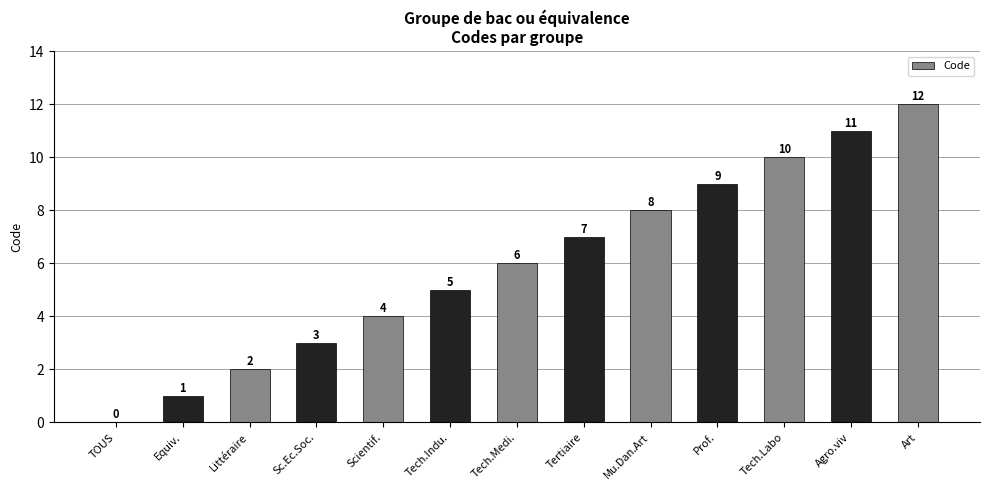

Reading left to right, what are all the values shown in this chart?

0	1	2	3	4	5	6	7	8	9	10	11	12